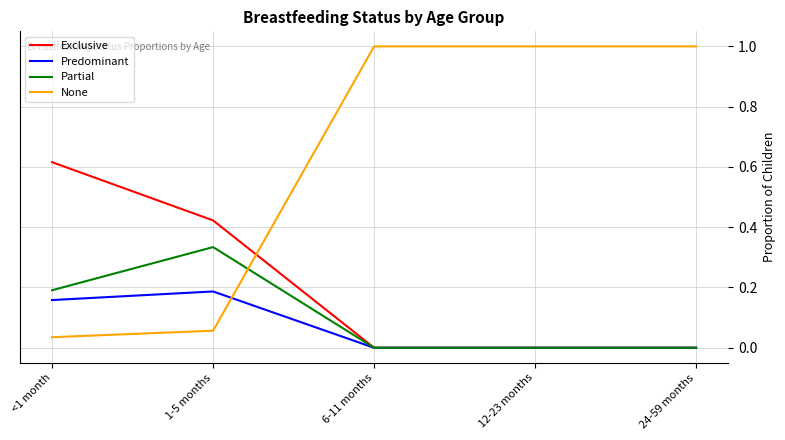

Between which two adjacent categories do Exclusive and None first intersect?

1-5 months and 6-11 months